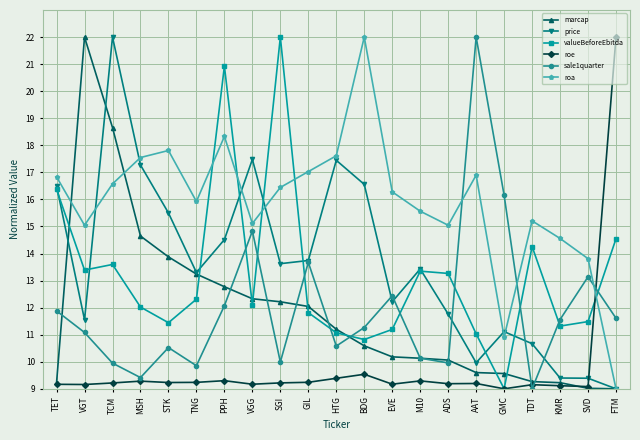

How many values in the price series exceed 13?

12